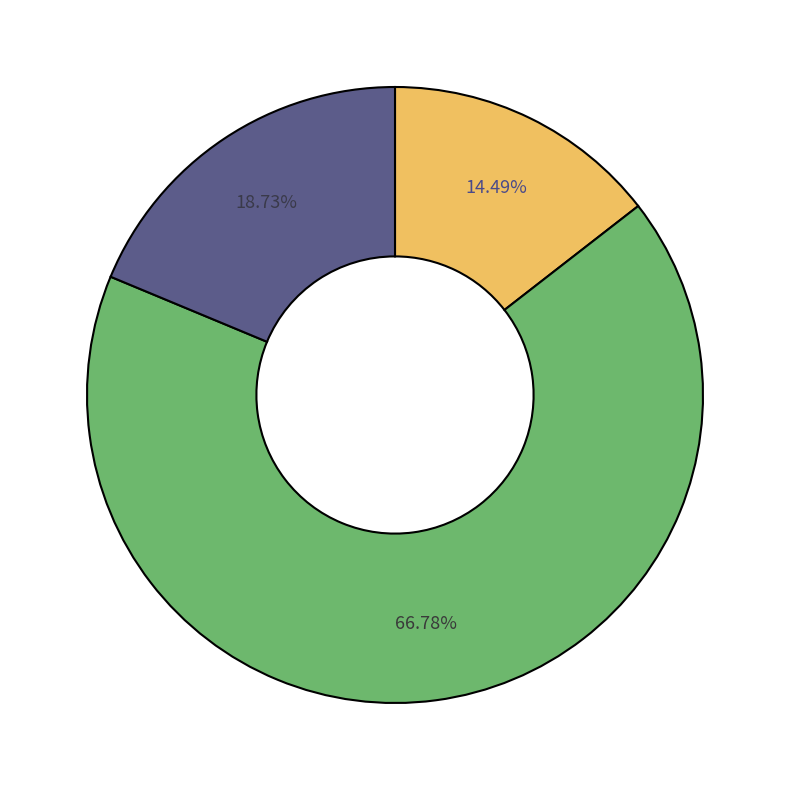

Is there any slice that represents more than half of the pie?

Yes